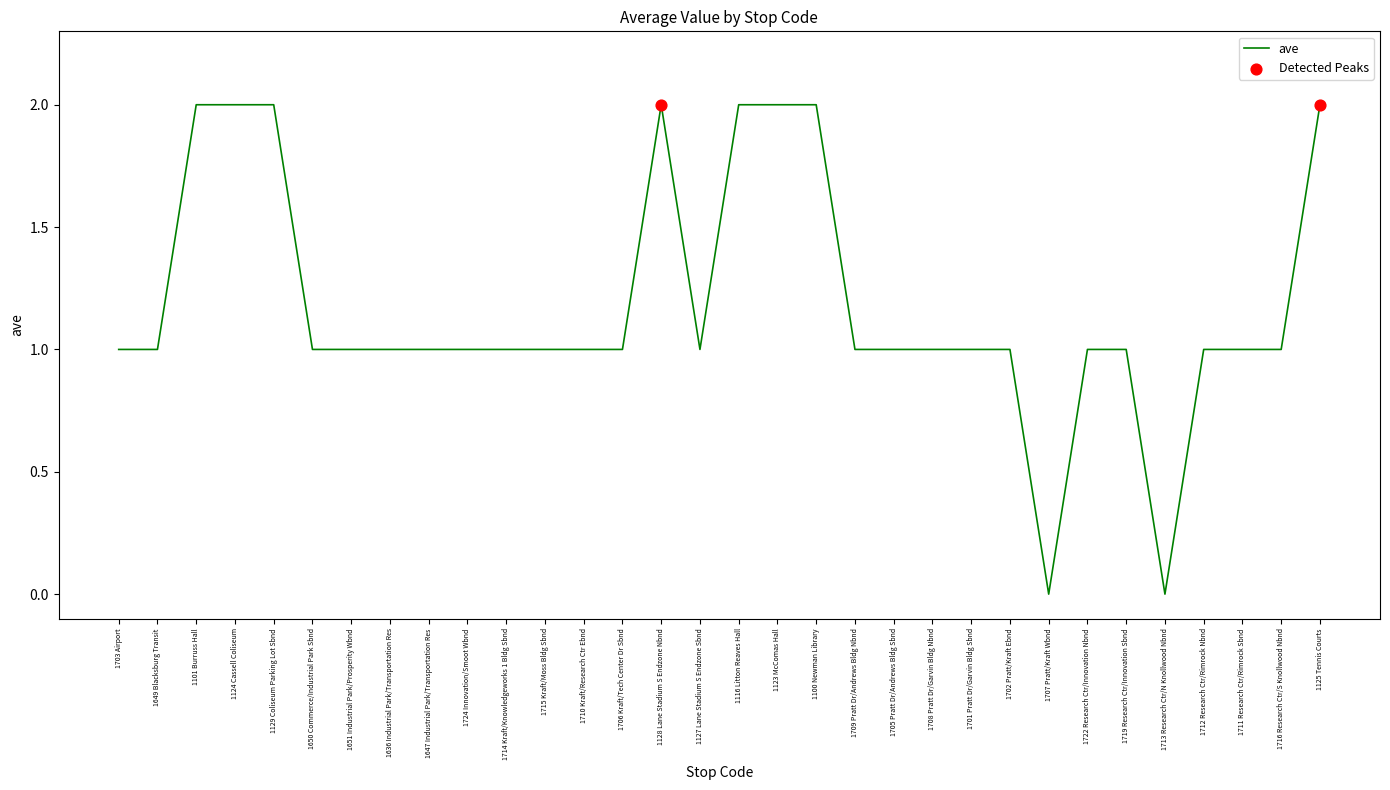

What is the change in value from 1129 Coliseum Parking Lot Sbnd to 1711 Research Ctr/Rimrock Sbnd?

-1